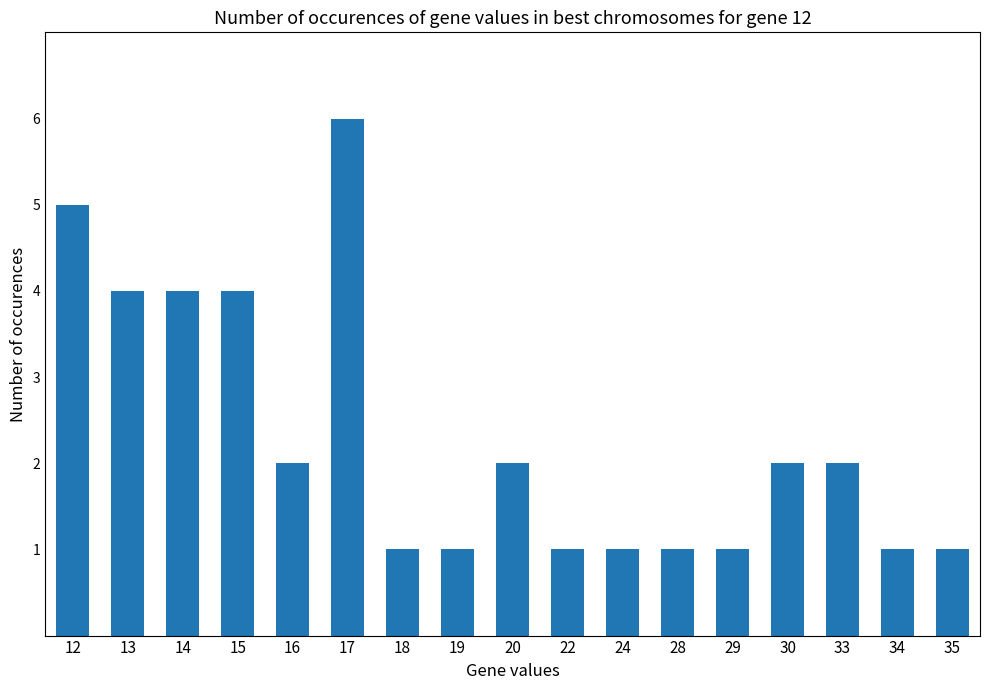

Reading right to left, transcribe all the data shown in this chart.

1	1	2	2	1	1	1	1	2	1	1	6	2	4	4	4	5